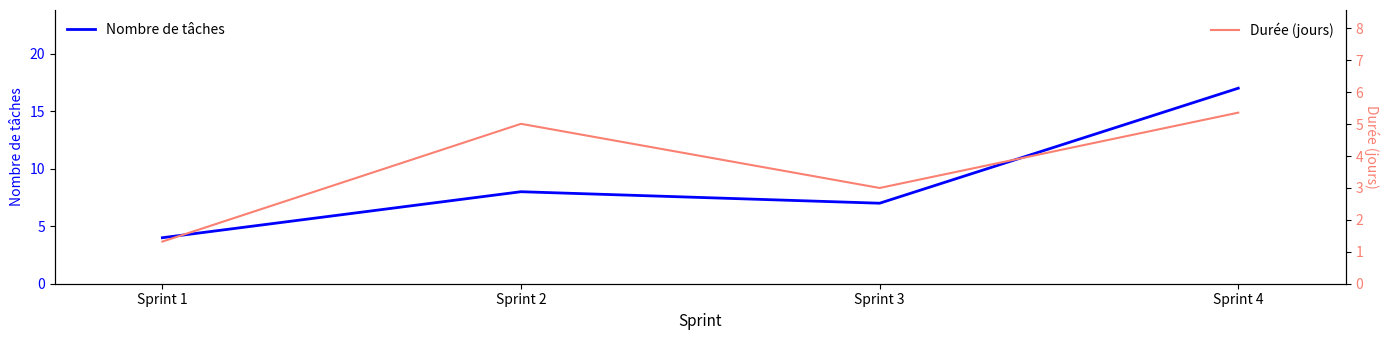

True or false: Durée (jours) and Nombre de tâches cross at least once.

False